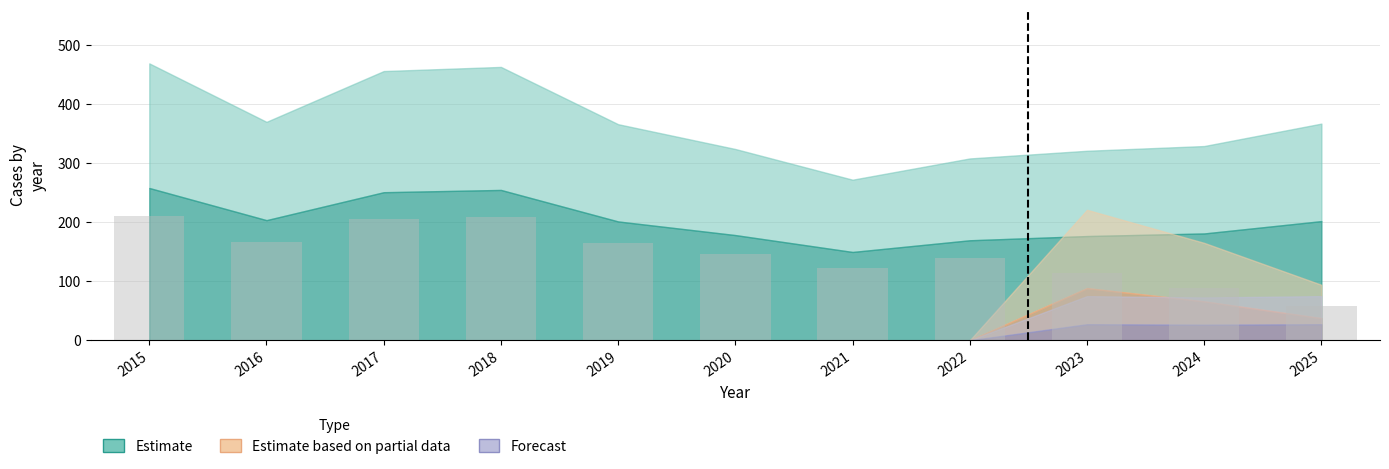

How many categories are shown in the chart?

11